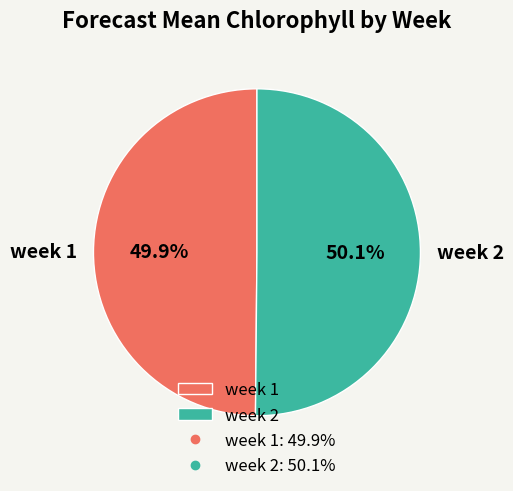

Is there a majority slice in this chart?

Yes